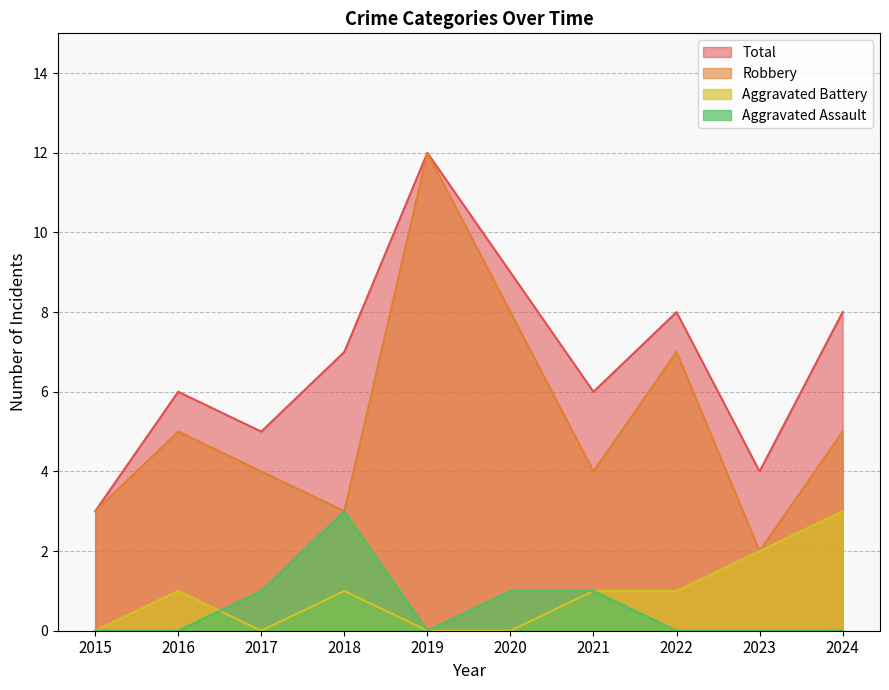

What is the value of the Total point at the 3rd from the left?

5